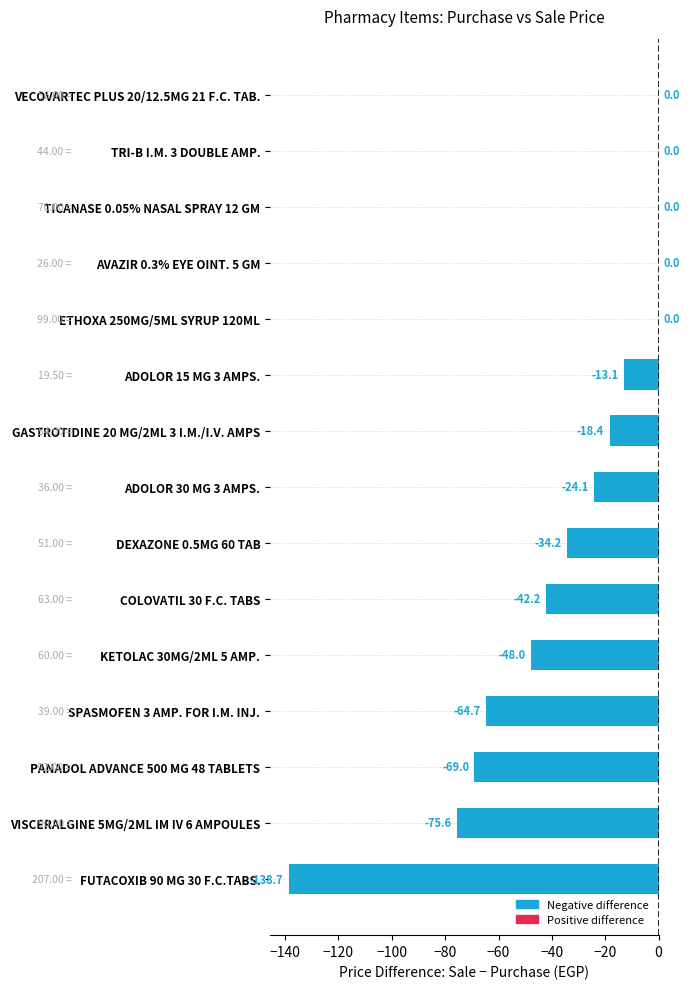

Count the number of categories in the chart.

15